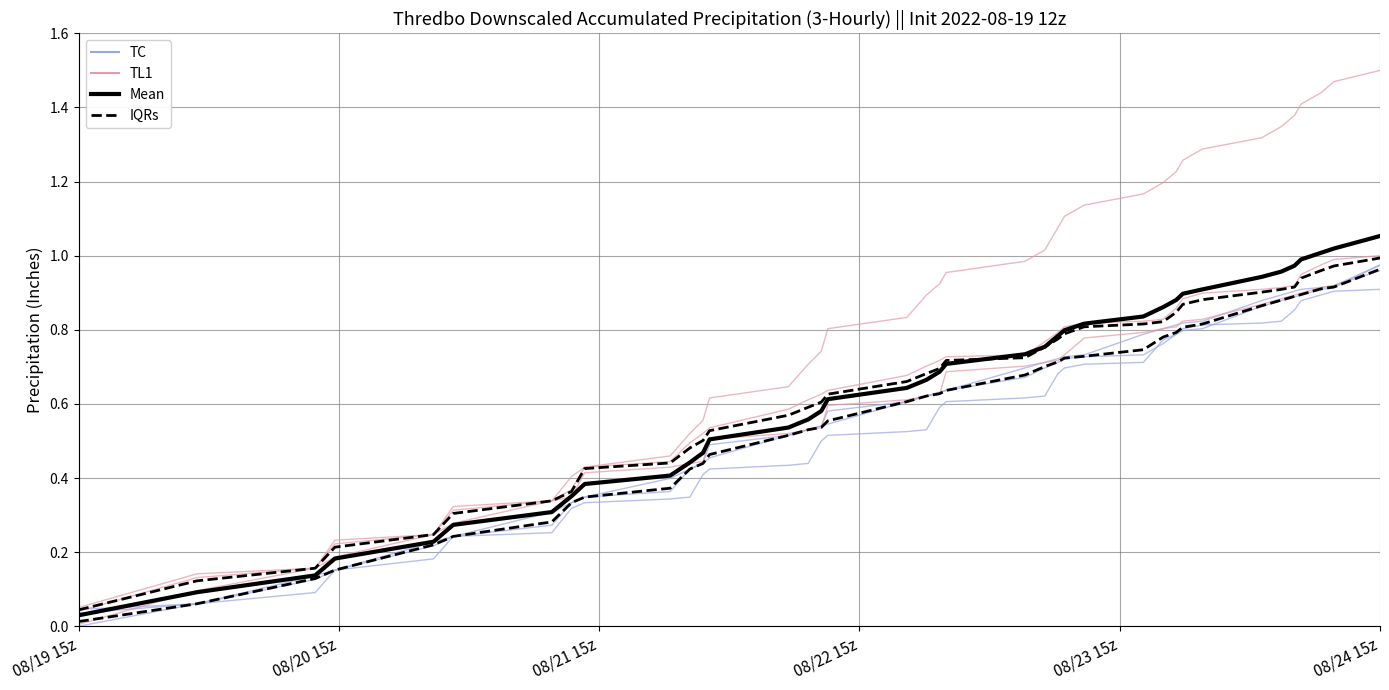

Is the value of TC at 19 greater than the value of IQRs at 08/21 15z?

Yes